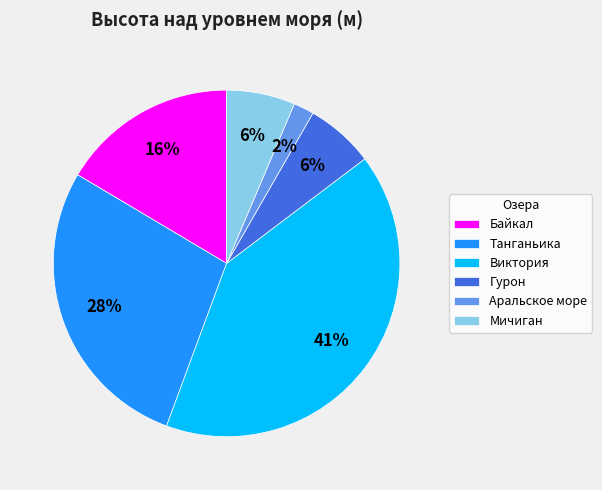

What is the largest slice in the pie chart?

Виктория